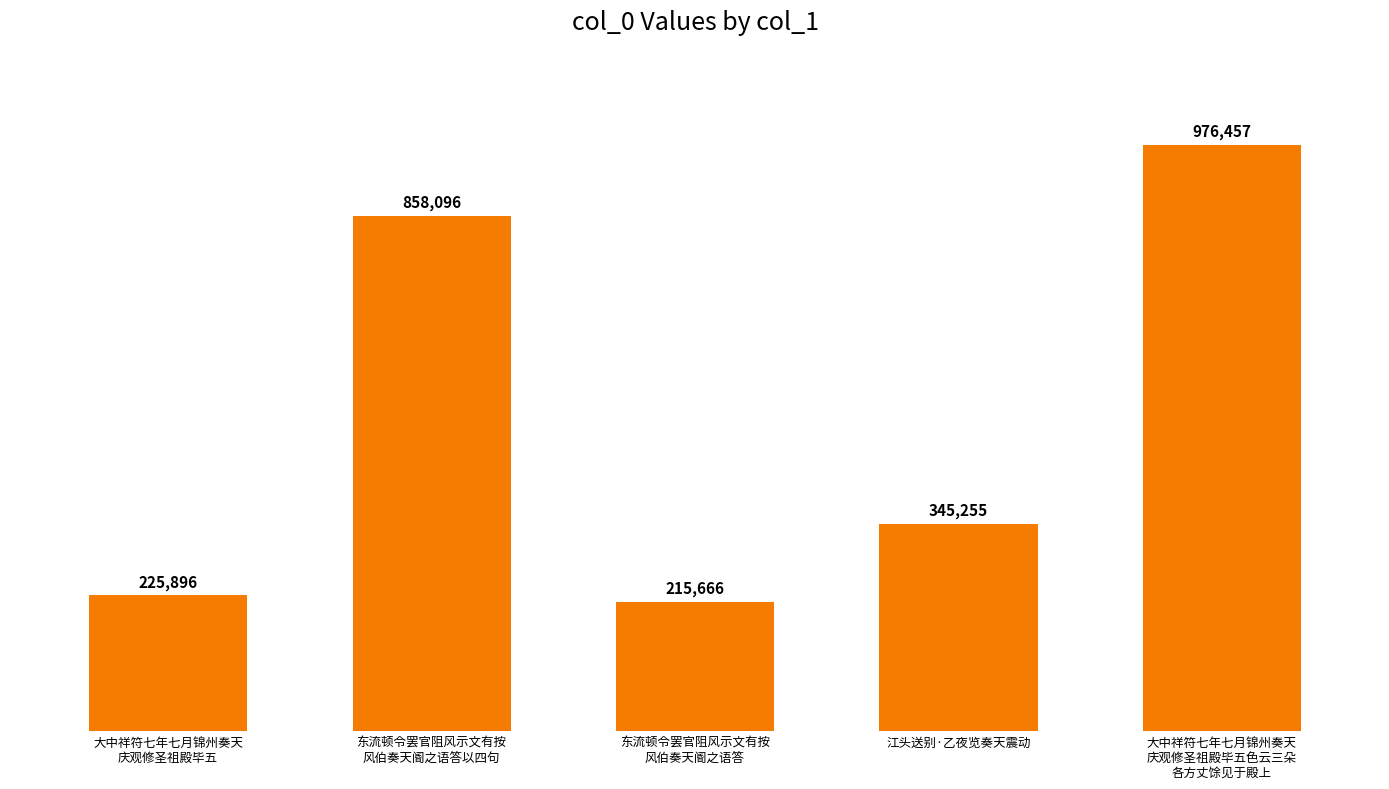

What is the approximate value at 东流顿令罢官阻风示文有按
风伯奏天阍之语答以四句?

858096